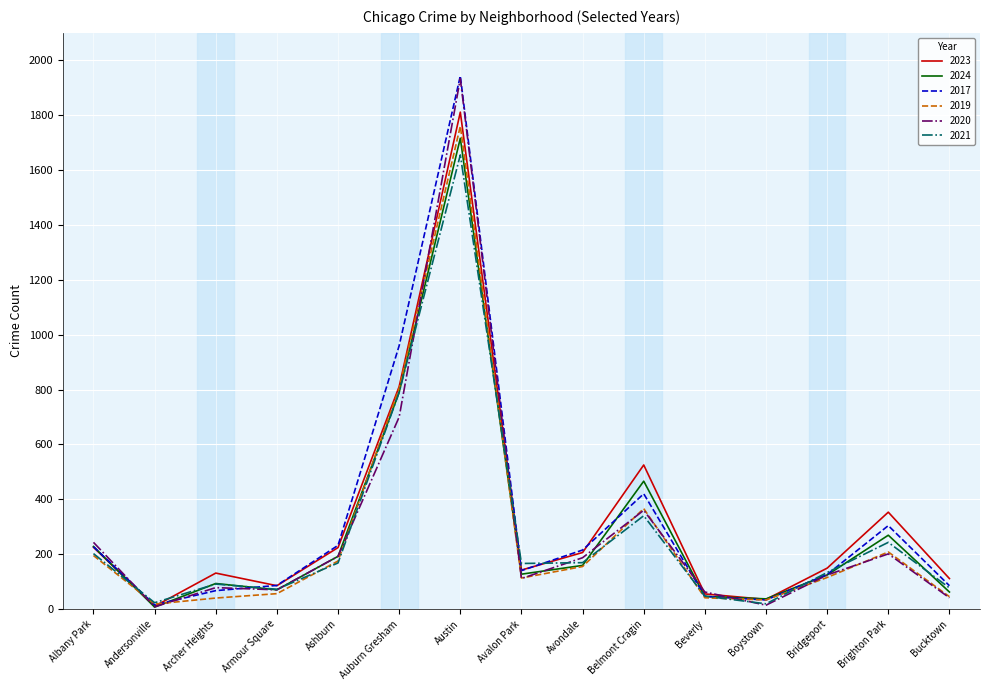

Which series ends up on top after the final intersection of 2020 and 2023?

2023